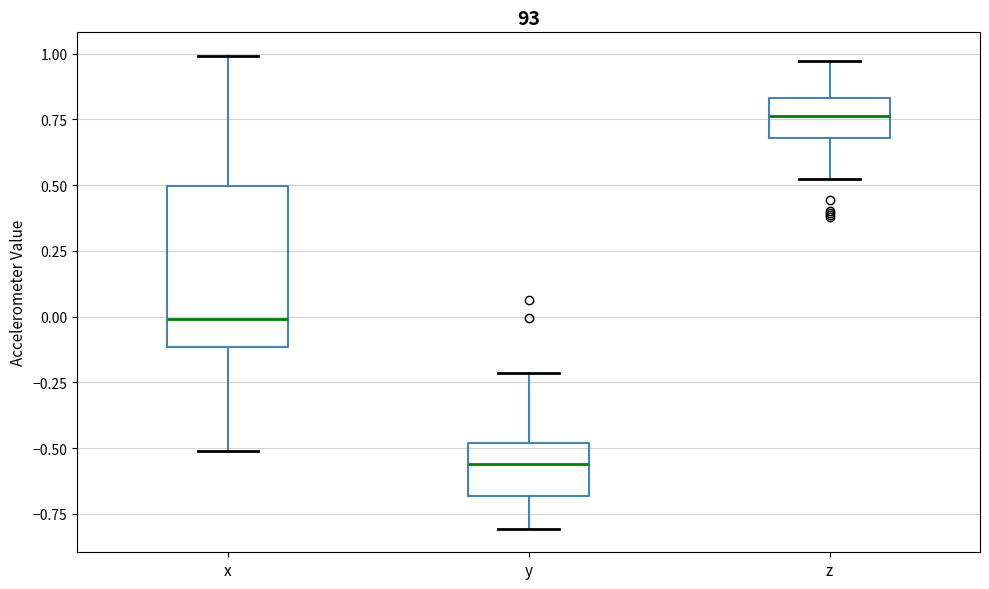

Where is the lower edge of the box for y on the y-axis? The values are not printed on the chart, so give them approximately, as read against the axis.

-0.70